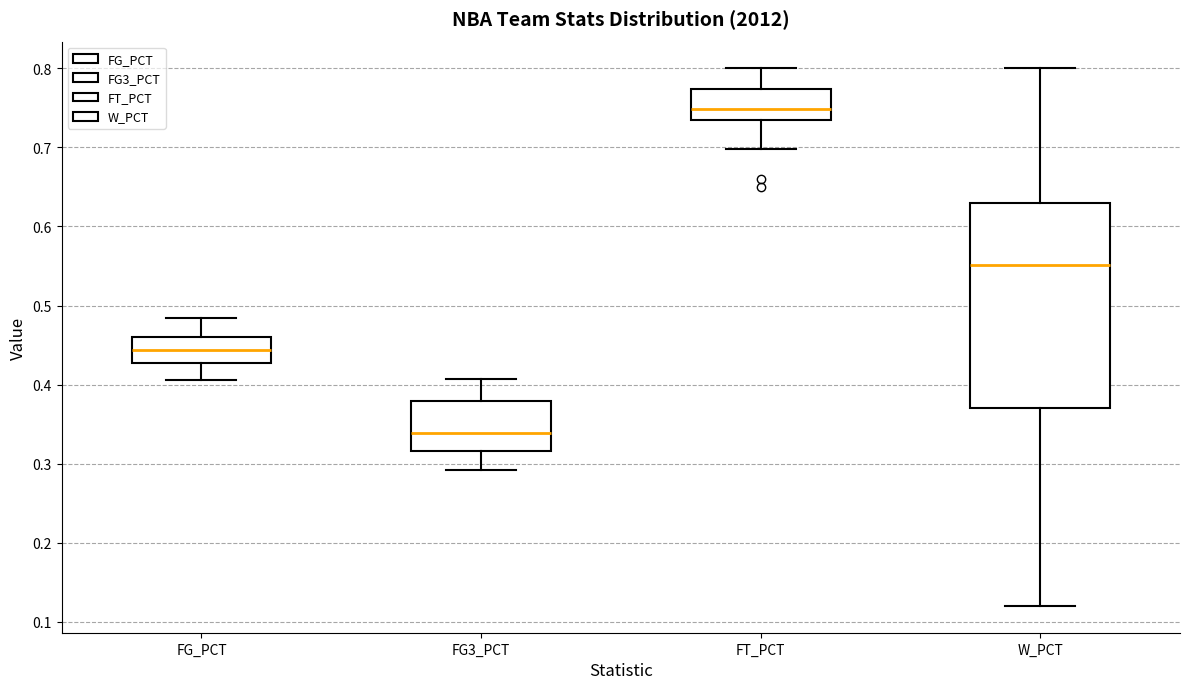

Reading left to right, transcribe this box plot: for each box, give where its median line is, the range the box spans, and where its two whiskers end, as read against the y-axis. The values are not printed on the chart, so give them approximately, as read against the axis.

FG_PCT: median 0.44, box 0.43 to 0.46, whiskers 0.41 to 0.48
FG3_PCT: median 0.34, box 0.32 to 0.38, whiskers 0.29 to 0.41
FT_PCT: median 0.75, box 0.73 to 0.77, whiskers 0.70 to 0.80
W_PCT: median 0.55, box 0.37 to 0.63, whiskers 0.12 to 0.80